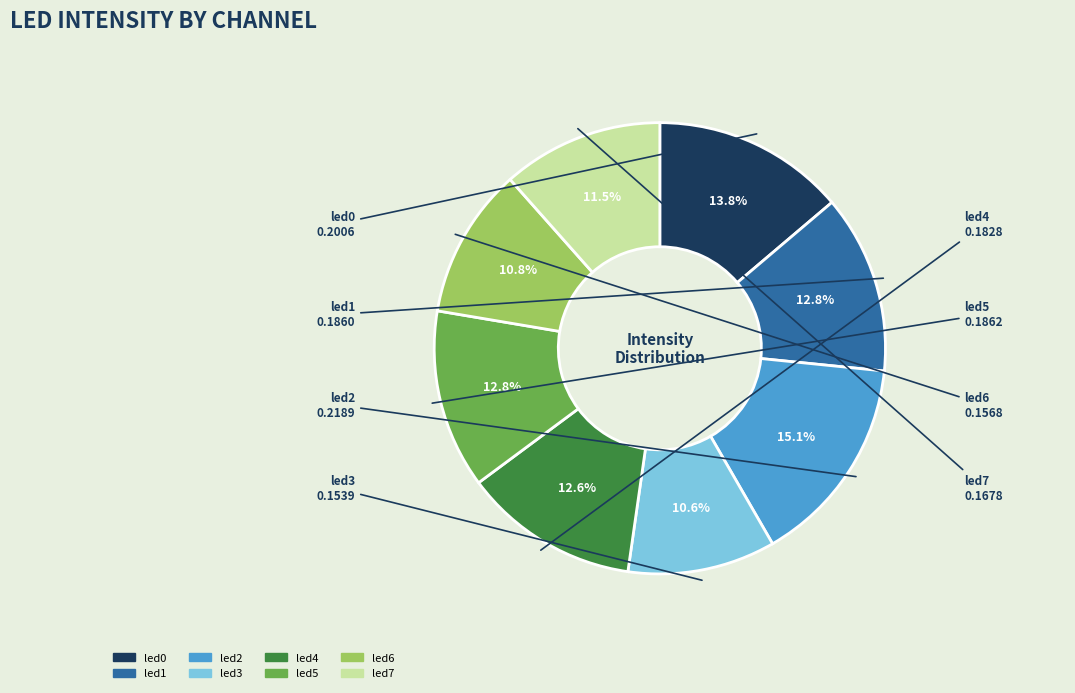

Is it true that led2 is 15% of the pie?

True